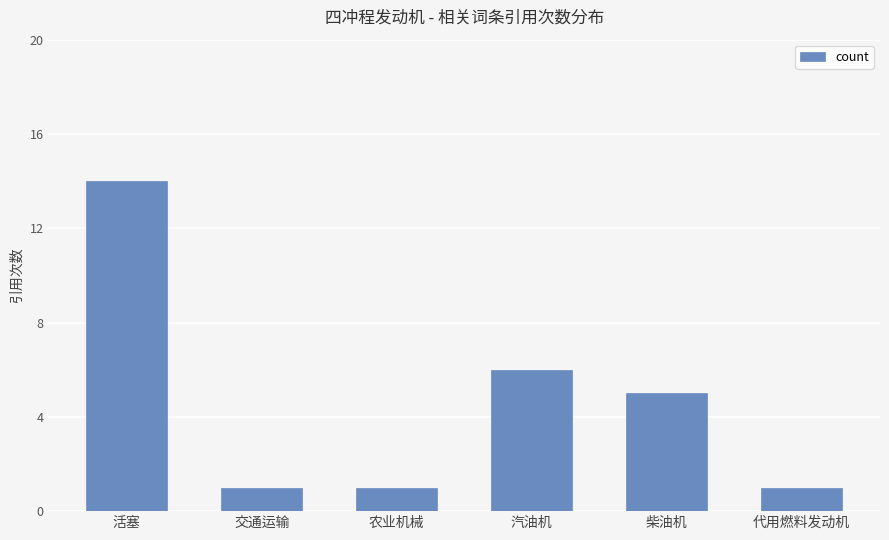

Where is the data nearest to the value 7?

汽油机